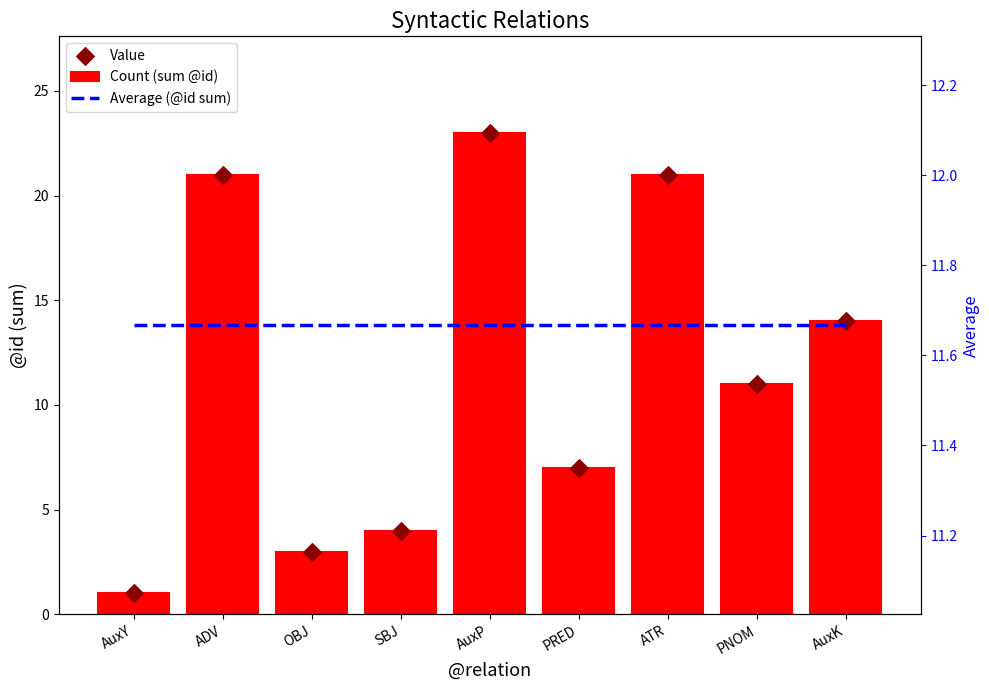

Is the value of Average (@id sum) at AuxK greater than the value of Value at ATR?

No